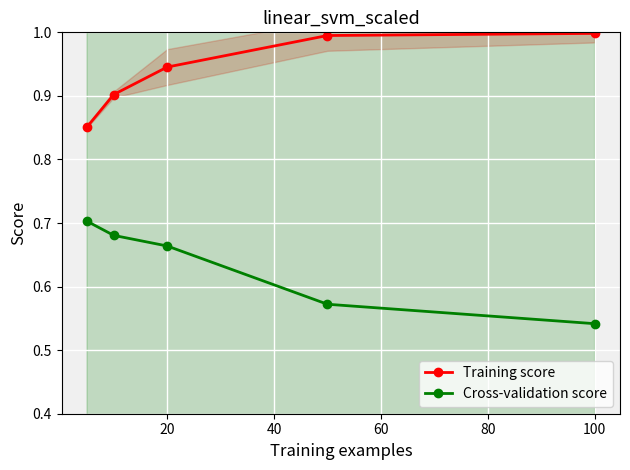

The value of Cross-validation score at 100 is 0.8. True or false?

False